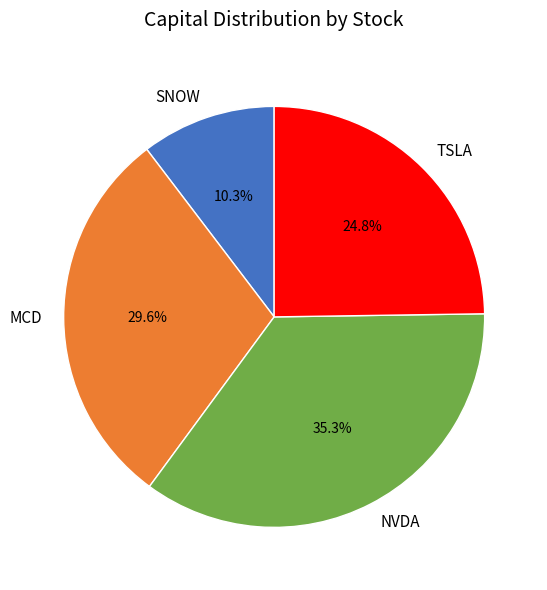

Is it true that NVDA is 44% of the pie?

False